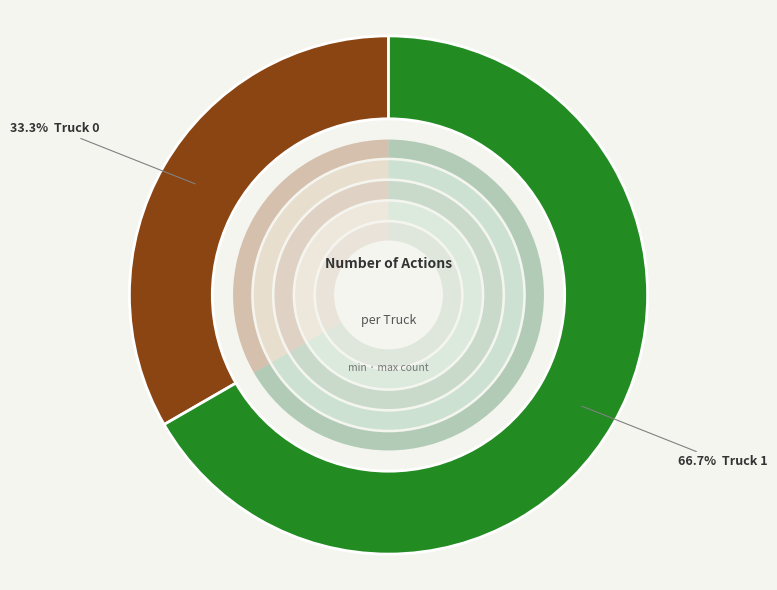

Rank the categories by value from lowest to highest.

Truck 0, Truck 1